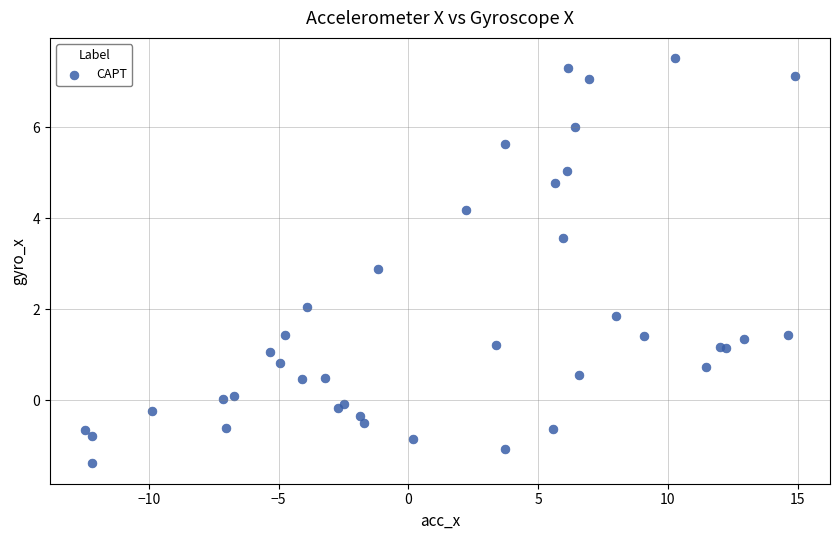

What Y value in the scatter plot is closest to 3?

2.9